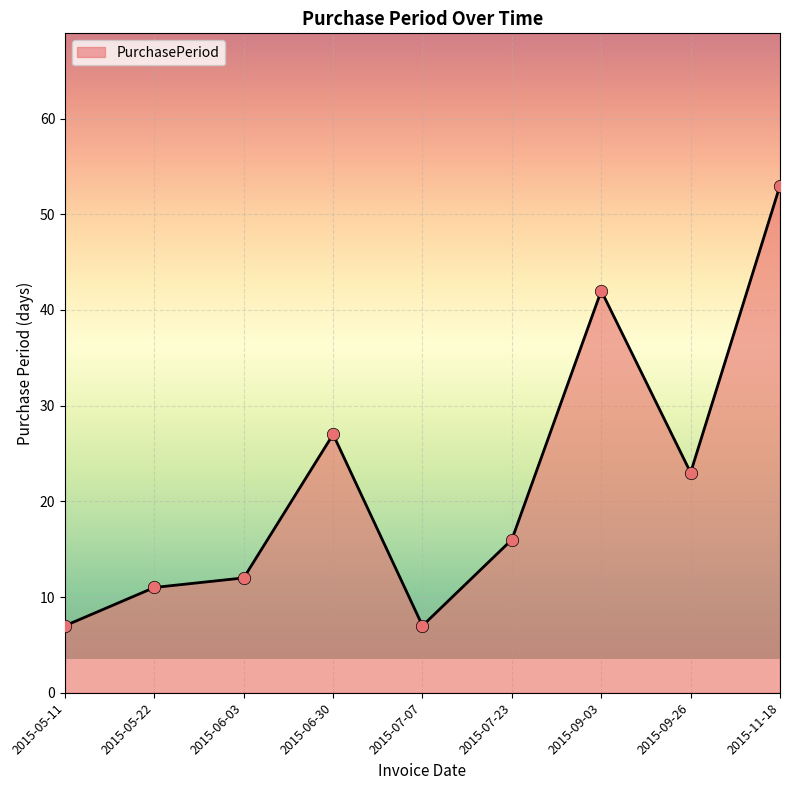

What is the change in value from 2015-05-22 to 2015-11-18?

+42